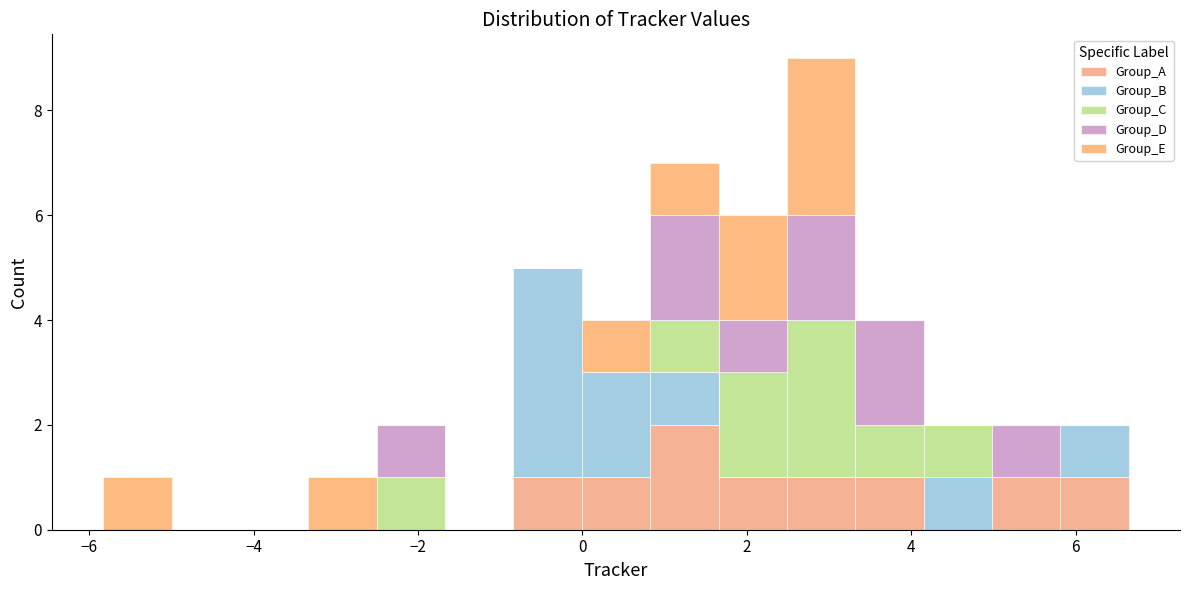

Reading left to right, list every stacked bar in this chart as the range it spans on the x-axis followed by its total height. Neither the bar edges nor the heights are printed on the chart, so give them approximately, as read against the axes.

-5.8 to -5.0: 1
-5.0 to -4.2: 0
-4.2 to -3.4: 0
-3.4 to -2.6: 1
-2.6 to -1.6: 2
-1.6 to -0.8: 0
-0.8 to 0.0: 5
0.0 to 0.8: 4
0.8 to 1.6: 7
1.6 to 2.4: 6
2.4 to 3.4: 9
3.4 to 4.2: 4
4.2 to 5.0: 2
5.0 to 5.8: 2
5.8 to 6.6: 2